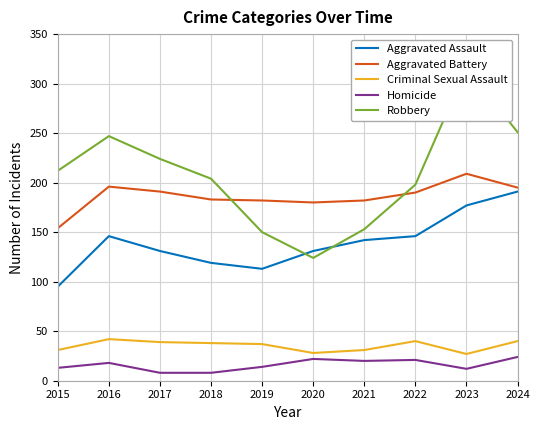

List the series in order of their peak value, lowest first.

Homicide, Criminal Sexual Assault, Aggravated Assault, Aggravated Battery, Robbery